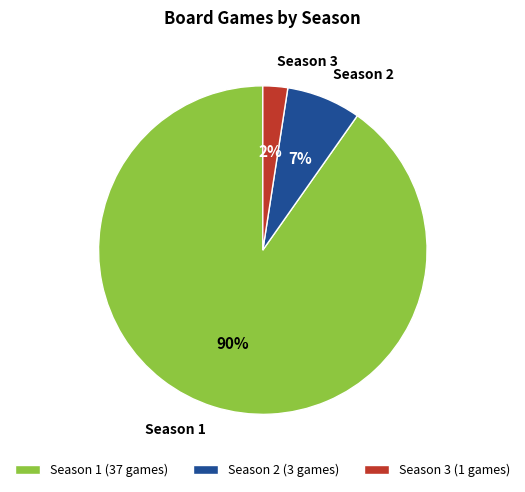

Is there any slice that represents more than half of the pie?

Yes